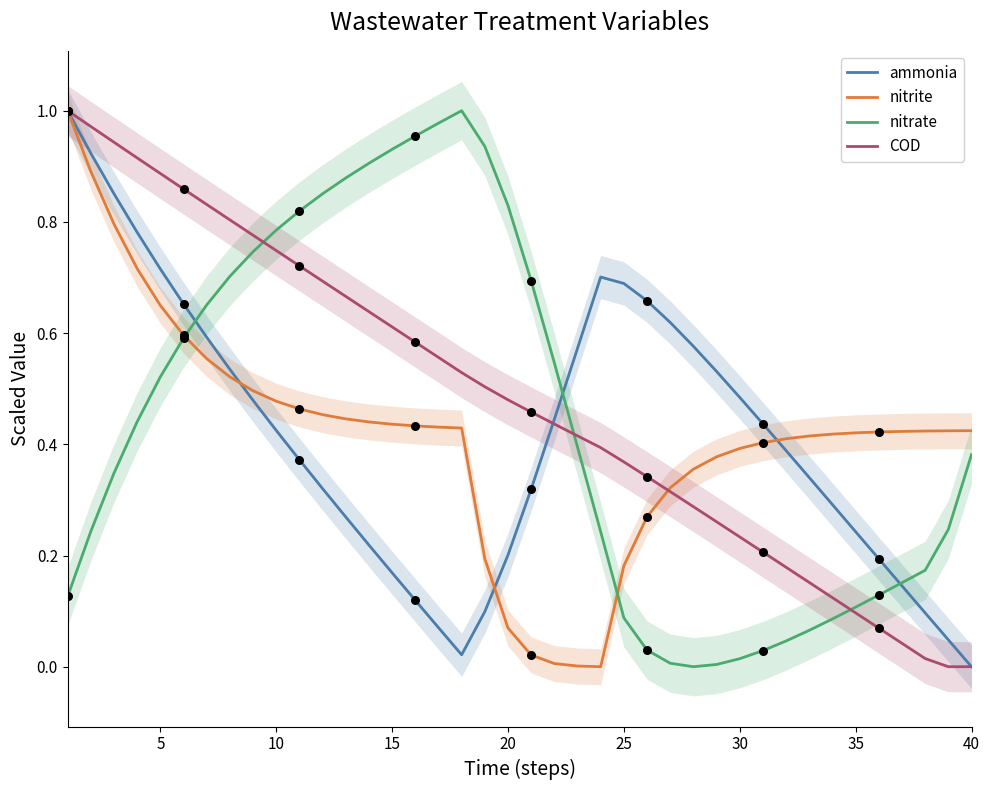

What are all the series names shown in the legend?

ammonia, nitrite, nitrate, COD